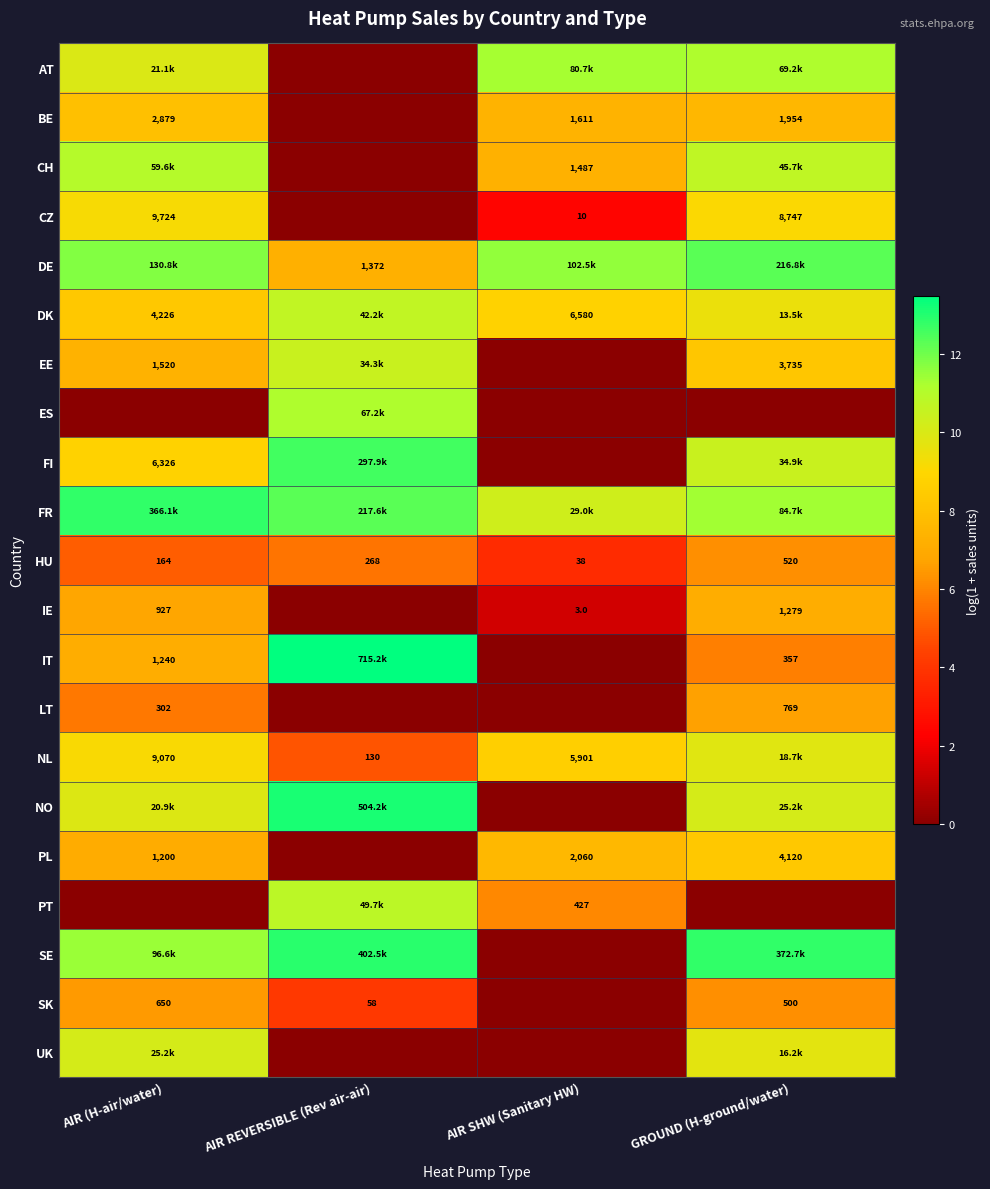

Is the value of PL at GROUND (H-ground/water) greater than the value of IT at GROUND (H-ground/water)?

Yes